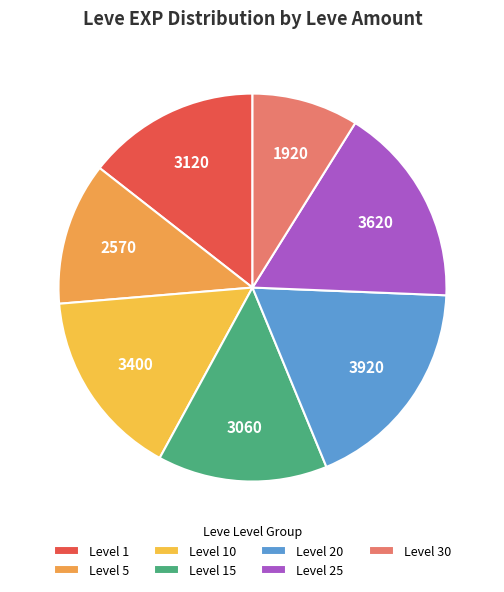

How many segments does this pie chart have?

7